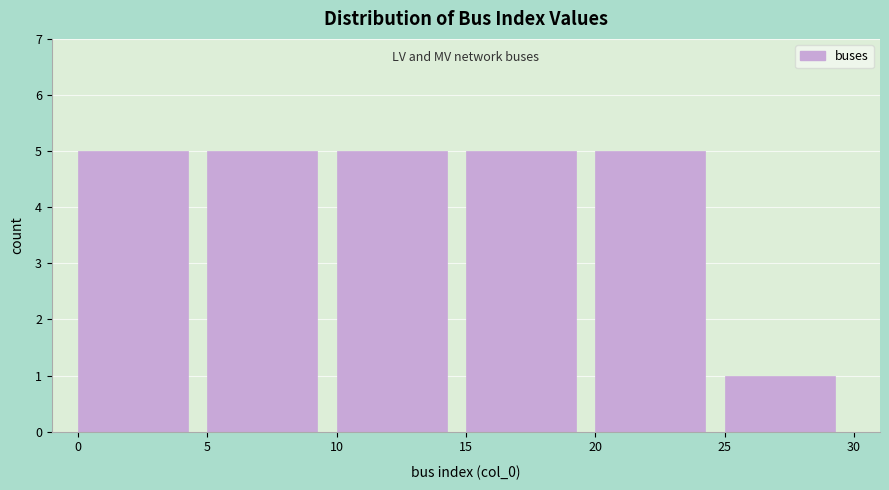

Reading left to right, transcribe this chart: for each bar, give the range it covers on the x-axis and its height. The values are not printed on the chart, so give them approximately, as read against the axis.

0 to 5: 5
5 to 10: 5
10 to 15: 5
15 to 20: 5
20 to 25: 5
25 to 30: 1